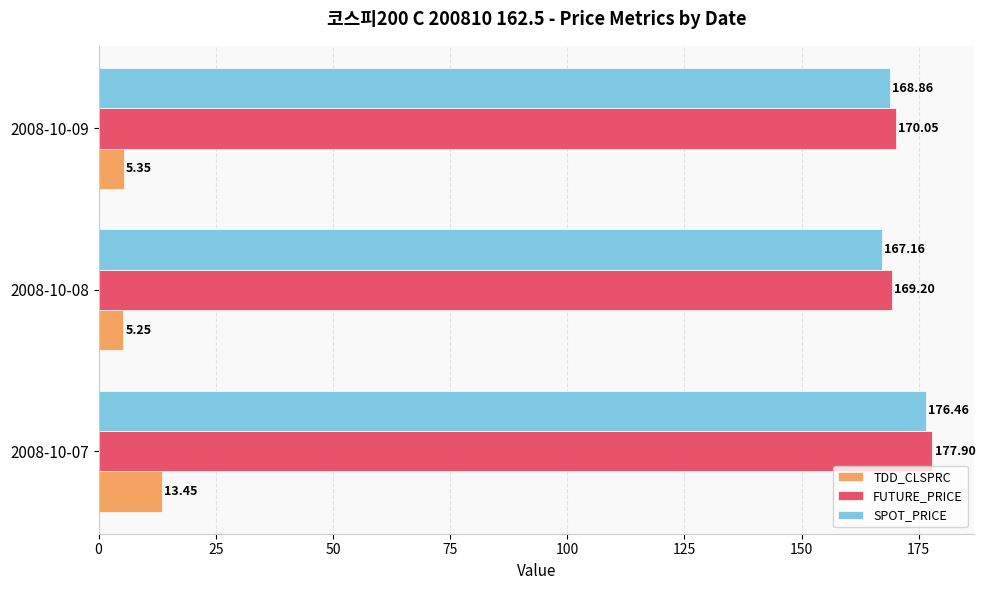

List the series in order of their peak value, lowest first.

TDD_CLSPRC, SPOT_PRICE, FUTURE_PRICE